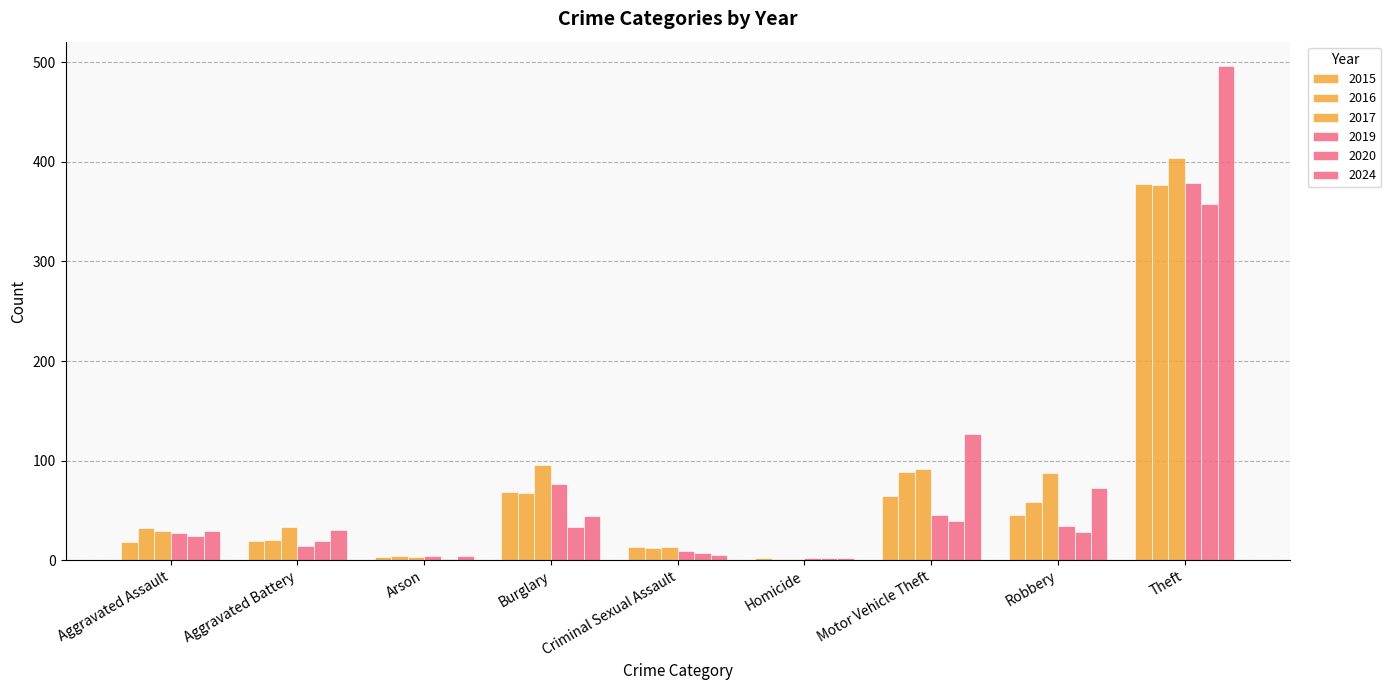

How many groups of bars are there?

9